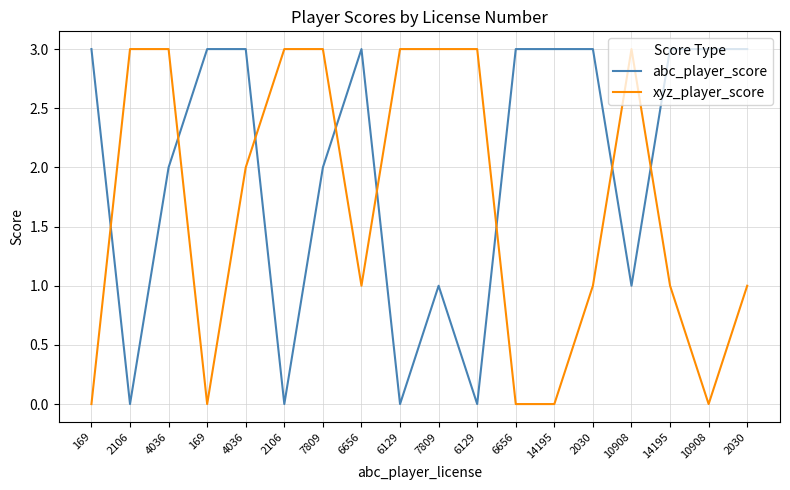

Which series ends up on top after the final intersection of xyz_player_score and abc_player_score?

abc_player_score